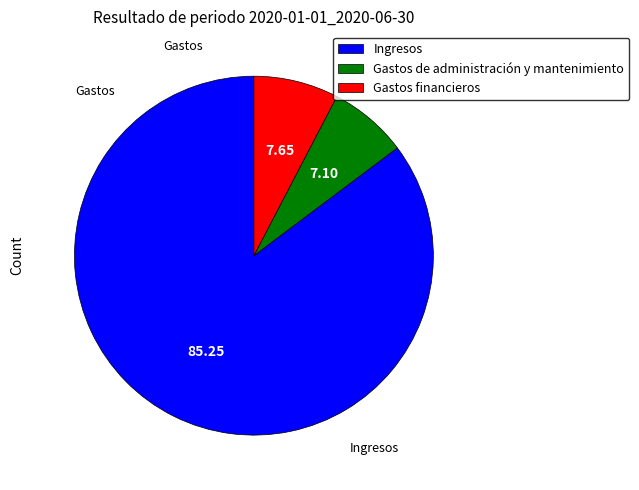

Combined, do Gastos financieros and Gastos de administración y mantenimiento account for over 50%?

No